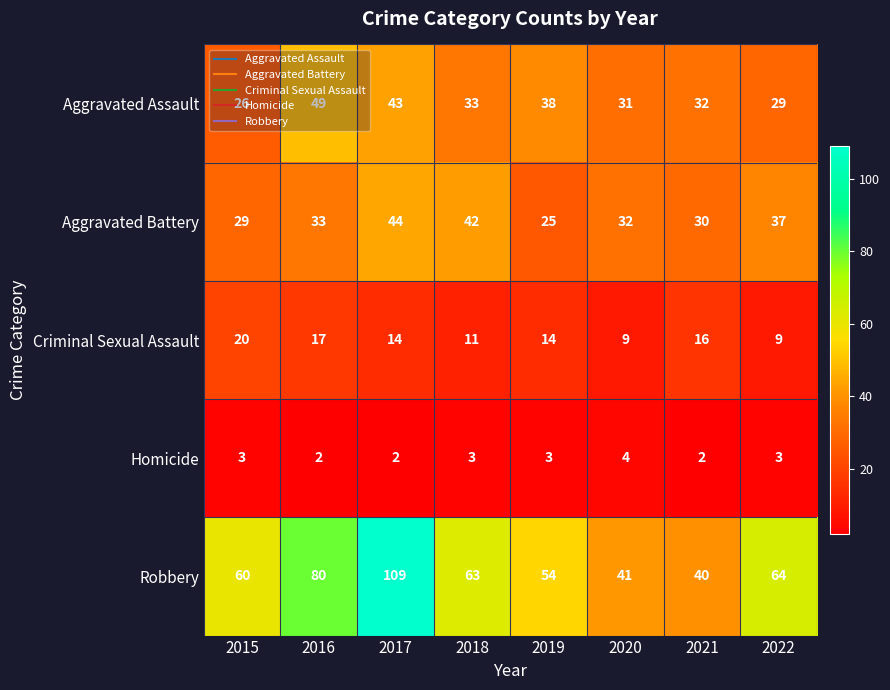

Which category has the highest value across all series?

2017